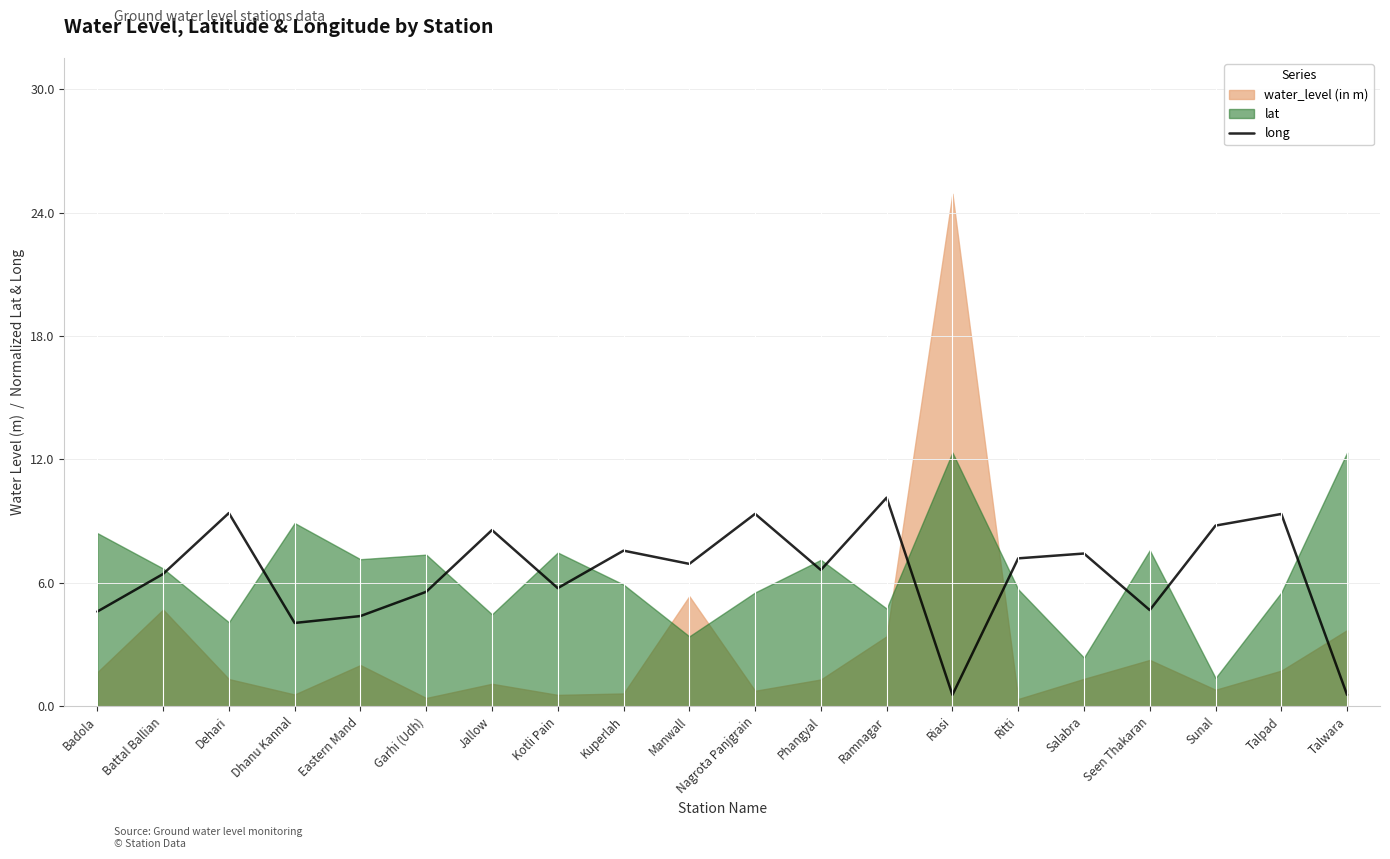

The chart shows a value of 0.9 at Talwara. True or false?

False